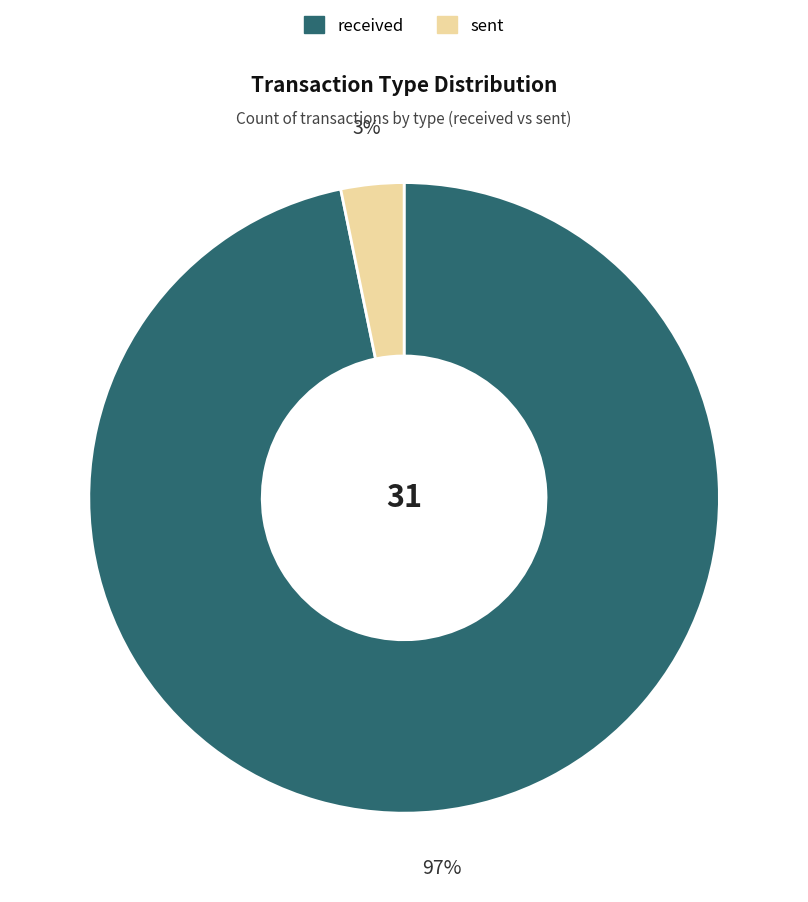

Which category has the smallest portion of the pie?

sent